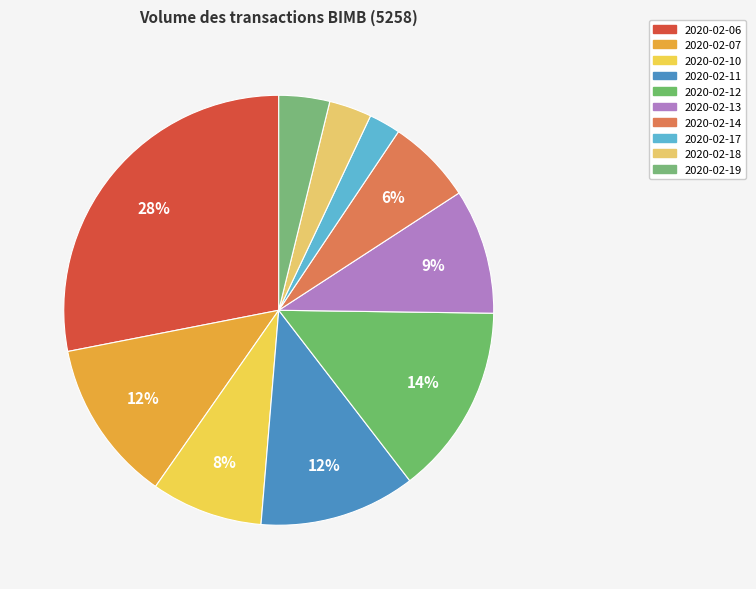

Which category has the biggest portion of the pie?

2020-02-06